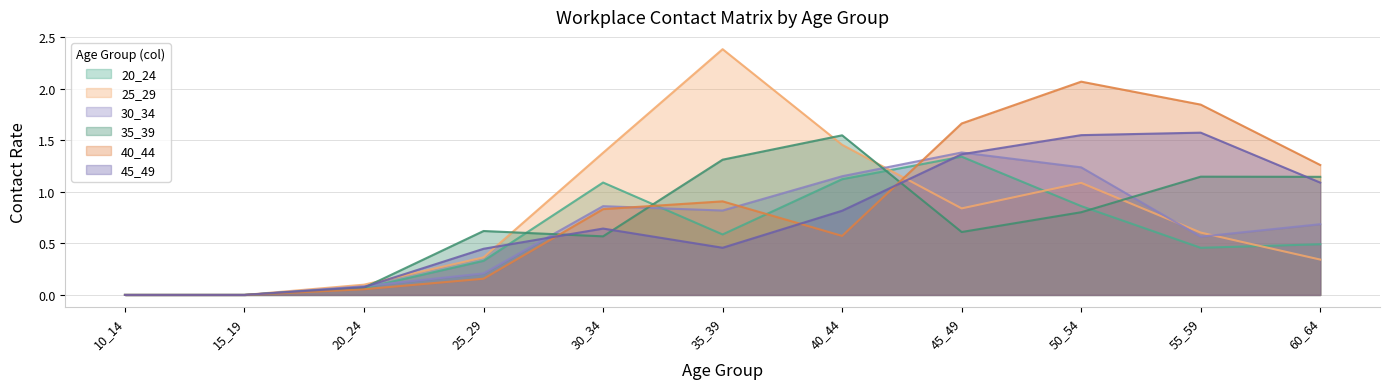

True or false: 30_34 has a value of 0.7 at 60_64.

True